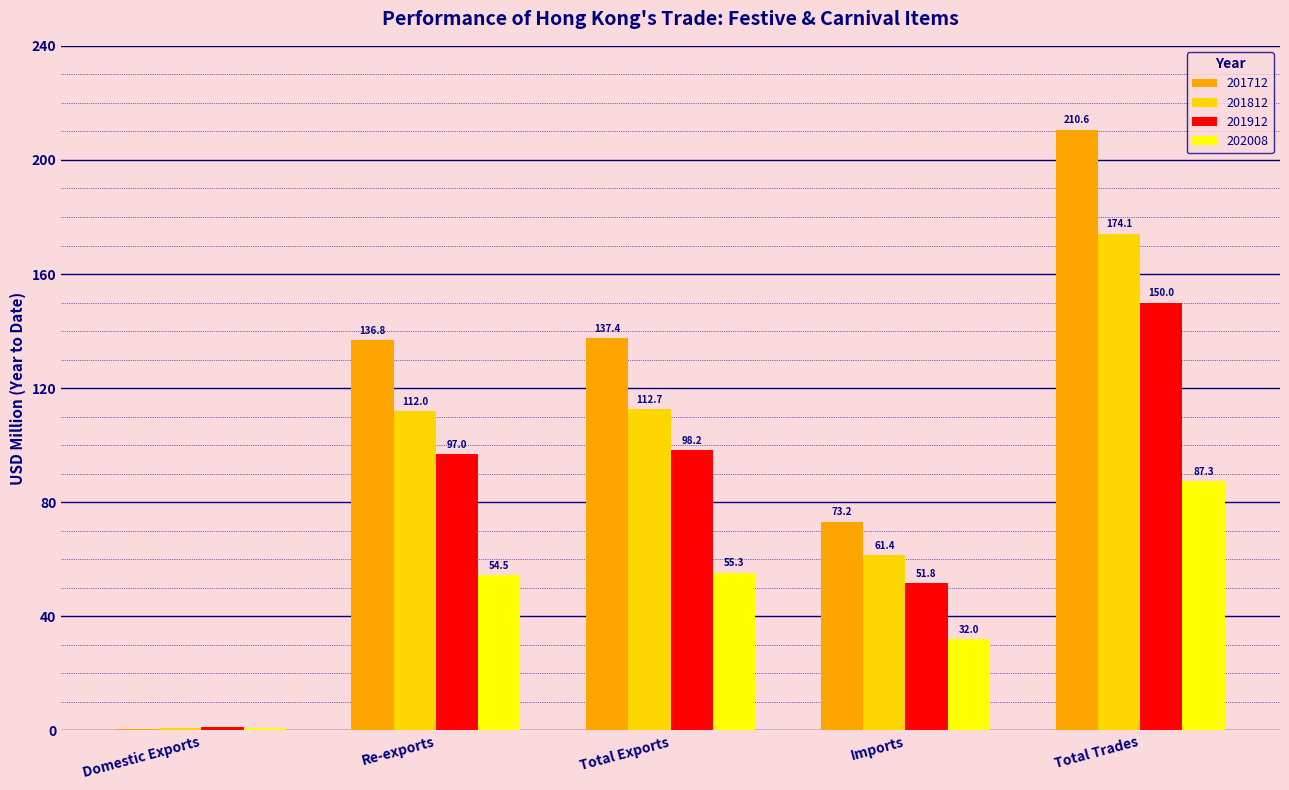

At which category is the sum across all series the highest?

Total Trades